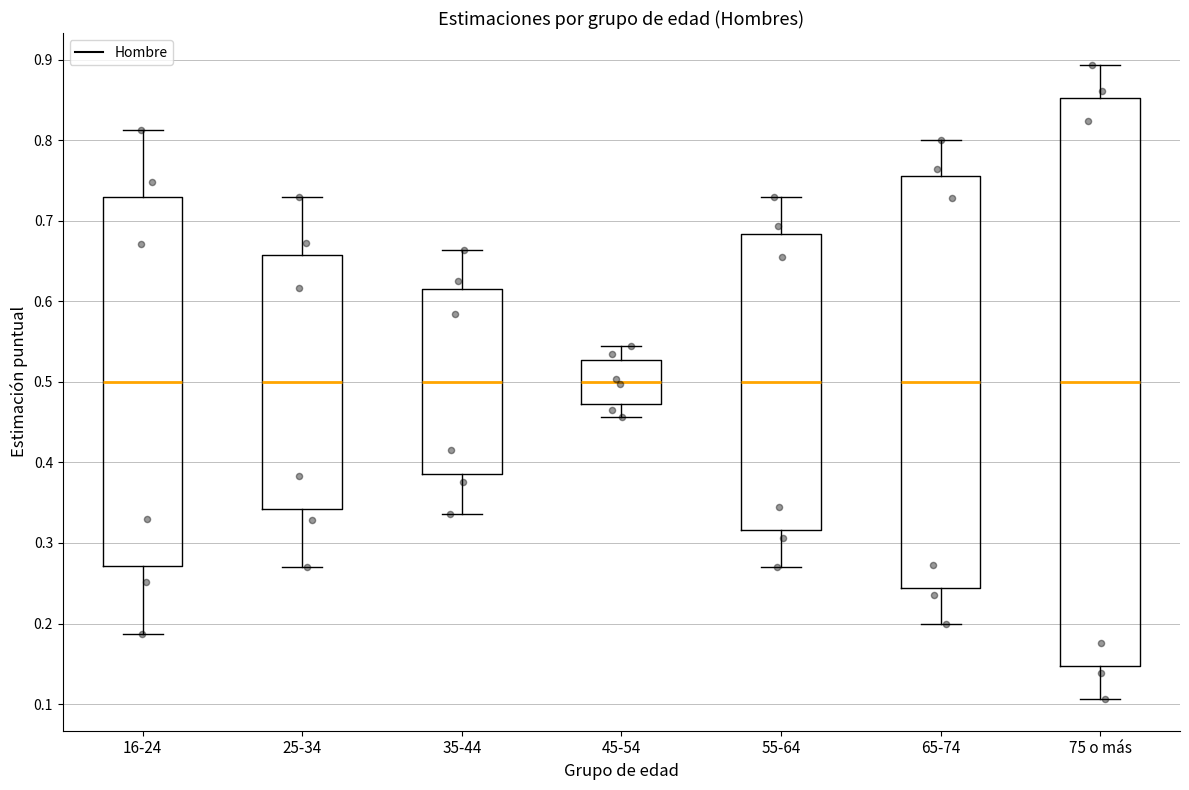

Reading left to right, transcribe this box plot: for each box, give where its median line is, the range the box spans, and where its two whiskers end, as read against the y-axis. The values are not printed on the chart, so give them approximately, as read against the axis.

16-24: median 0.50, box 0.27 to 0.73, whiskers 0.19 to 0.81
25-34: median 0.50, box 0.34 to 0.66, whiskers 0.27 to 0.73
35-44: median 0.50, box 0.39 to 0.61, whiskers 0.34 to 0.66
45-54: median 0.50, box 0.47 to 0.53, whiskers 0.46 to 0.54
55-64: median 0.50, box 0.32 to 0.68, whiskers 0.27 to 0.73
65-74: median 0.50, box 0.24 to 0.76, whiskers 0.20 to 0.80
75 o más: median 0.50, box 0.15 to 0.85, whiskers 0.11 to 0.89